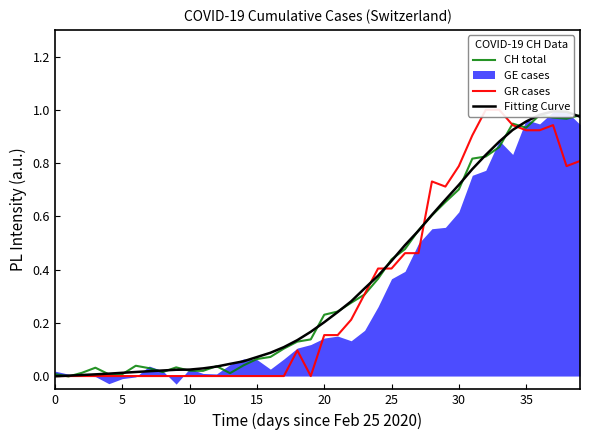

True or false: Fitting Curve and GR cases cross at least once.

True